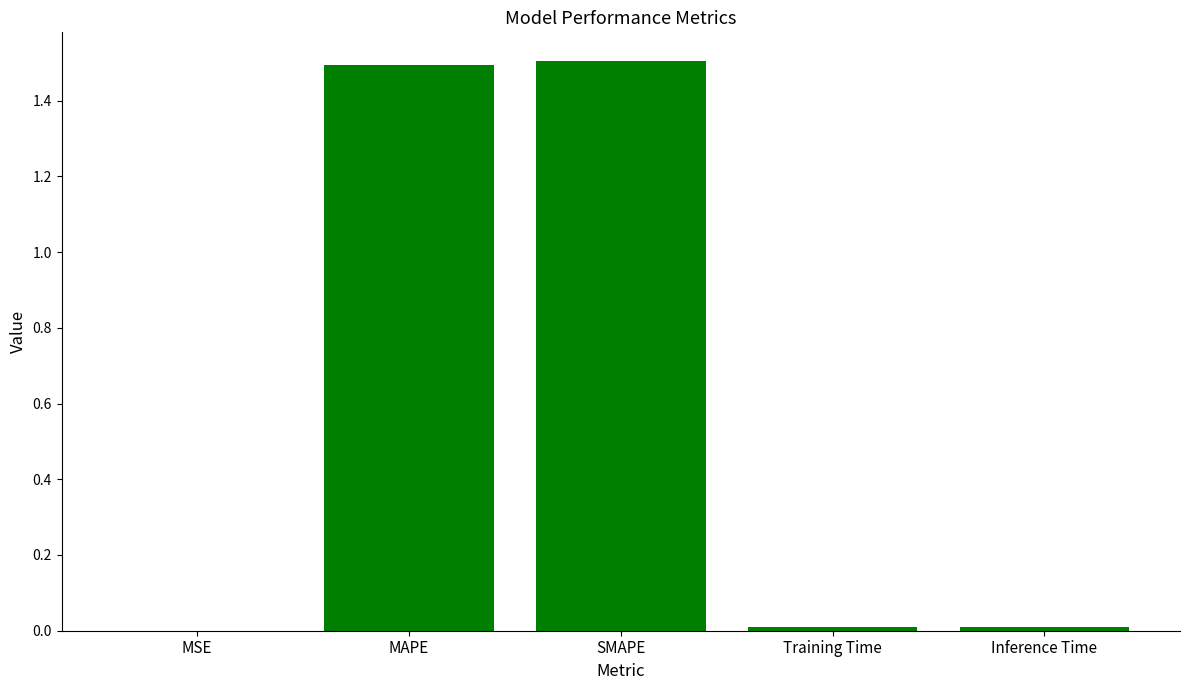

Count the number of categories in the chart.

5